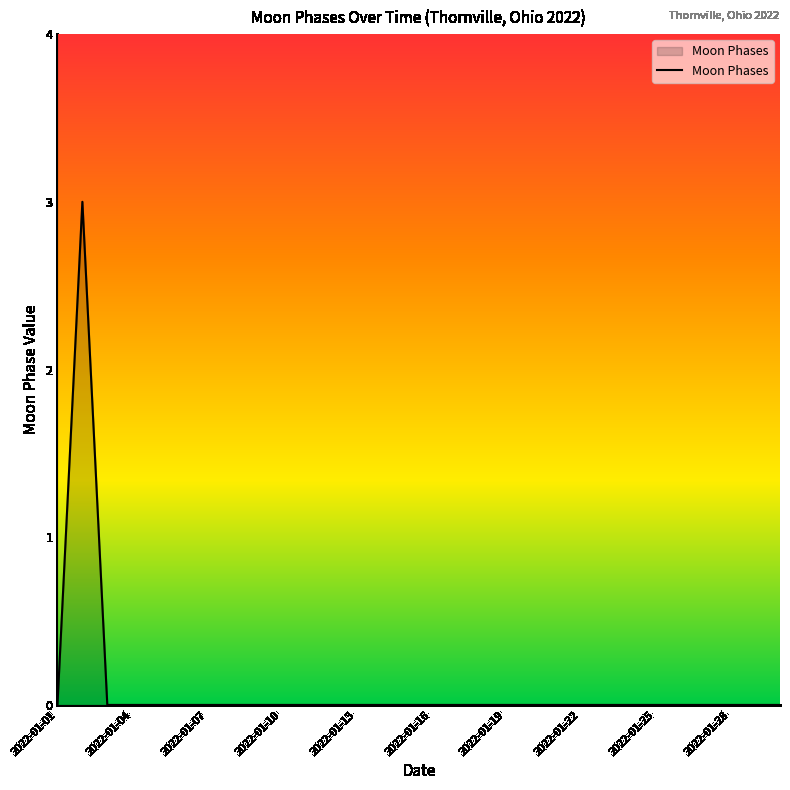

What is the greatest value displayed?

3